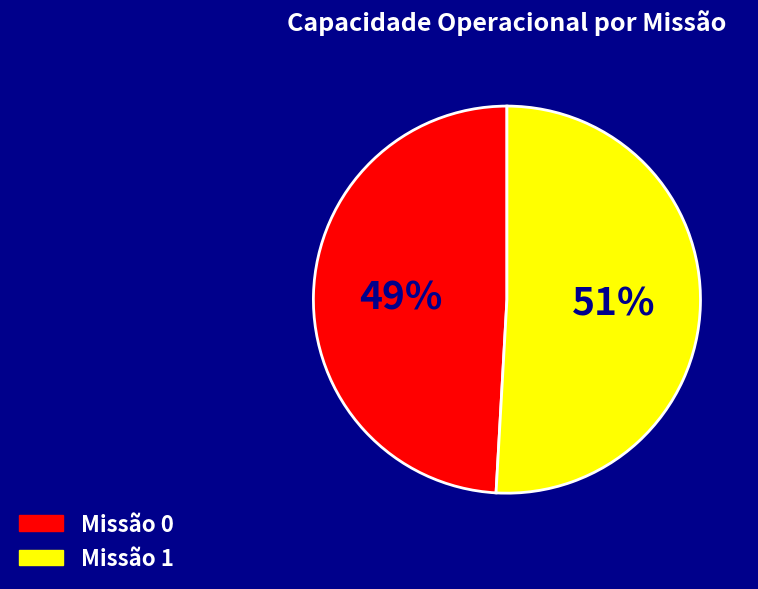

Which category accounts for the majority?

Missão 1